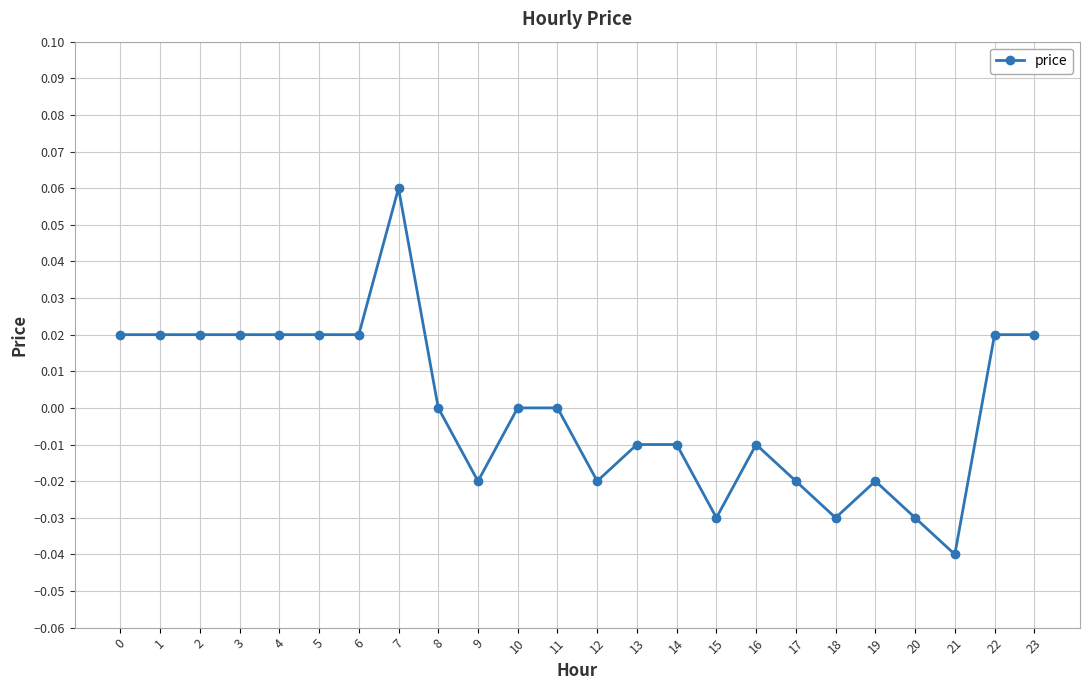

True or false: the data has more than 0 interior local peaks.

True